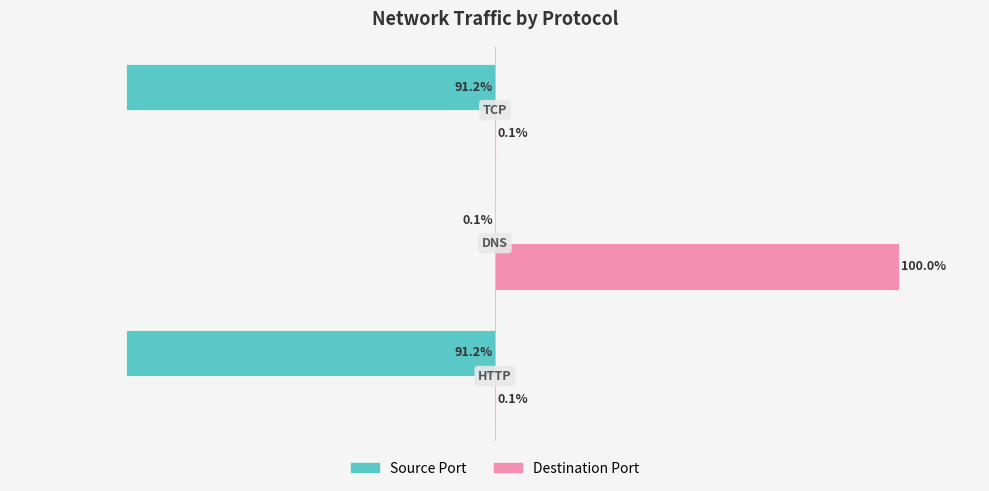

Which series has the largest total across all categories?

Destination Port